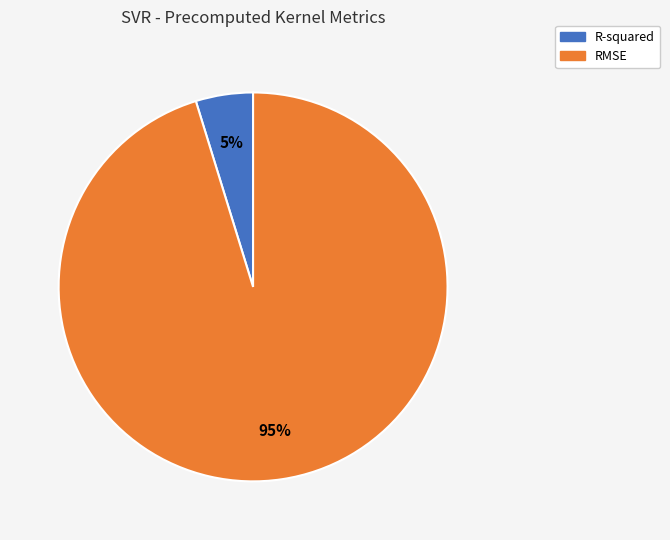

How many slices are in this pie chart?

2